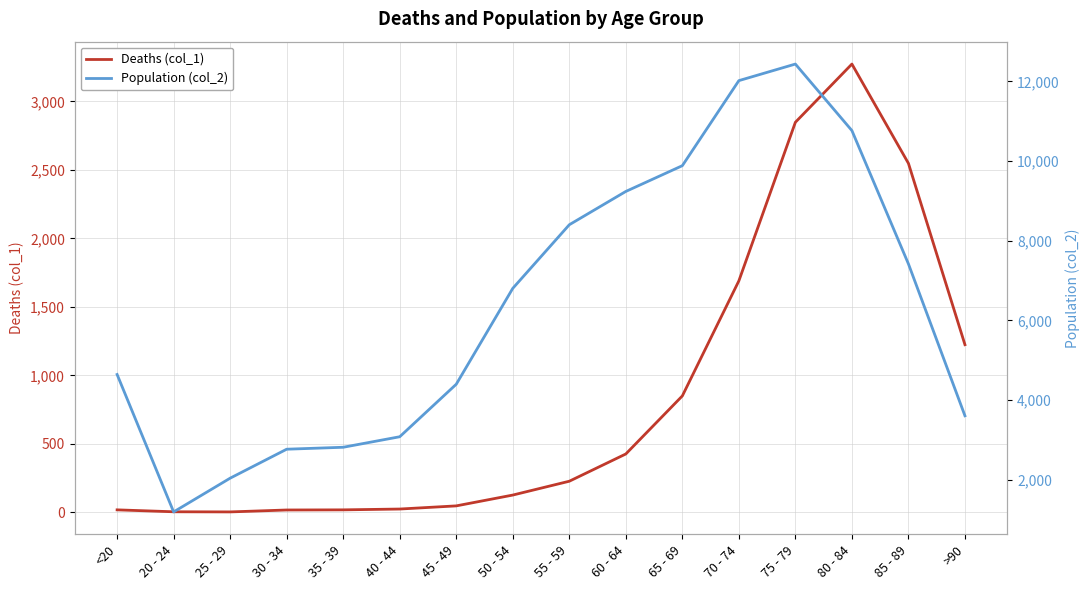

Reading left to right, transcribe all the data shown in this chart.

Deaths (col_1): <20=18	20 - 24=4	25 - 29=3	30 - 34=17	35 - 39=18	40 - 44=24	45 - 49=47	50 - 54=126	55 - 59=227	60 - 64=426	65 - 69=850	70 - 74=1690	75 - 79=2848	80 - 84=3273	85 - 89=2548	>90=1224
Population (col_2): <20=4641	20 - 24=1191	25 - 29=2038	30 - 34=2765	35 - 39=2814	40 - 44=3078	45 - 49=4396	50 - 54=6803	55 - 59=8400	60 - 64=9236	65 - 69=9883	70 - 74=12018	75 - 79=12434	80 - 84=10764	85 - 89=7417	>90=3604